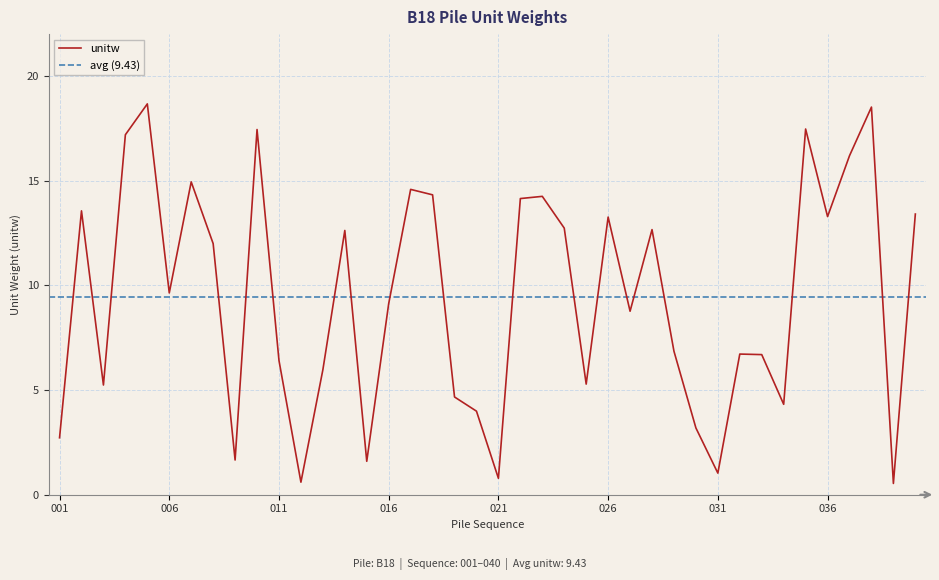

How many interior local peaks (higher than both neighbors) does the data have?

12